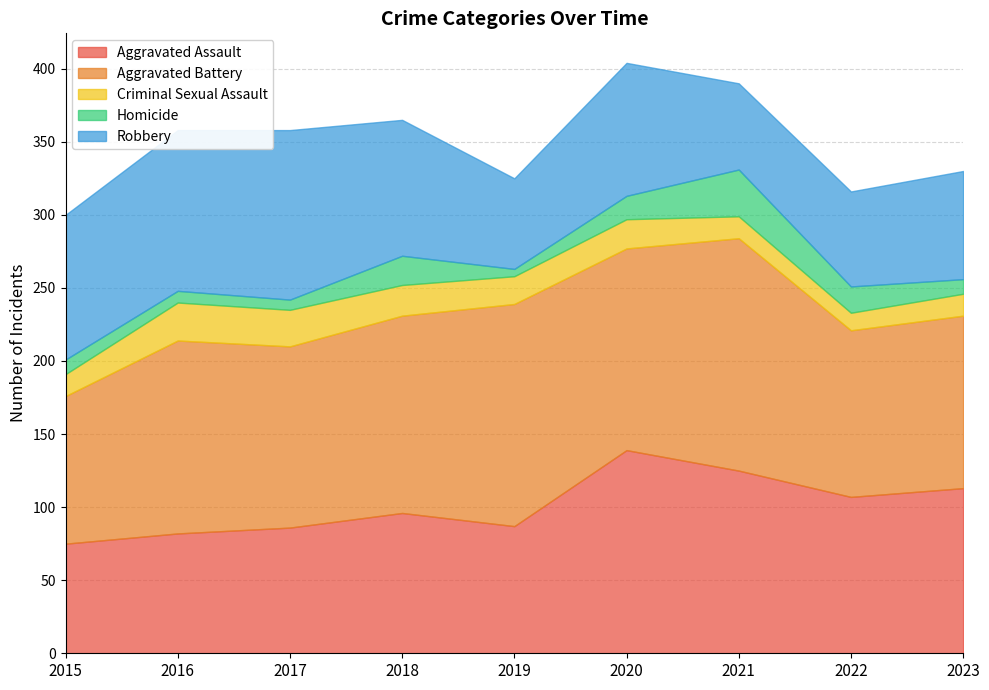

Where is the first local maximum for Criminal Sexual Assault?

2016